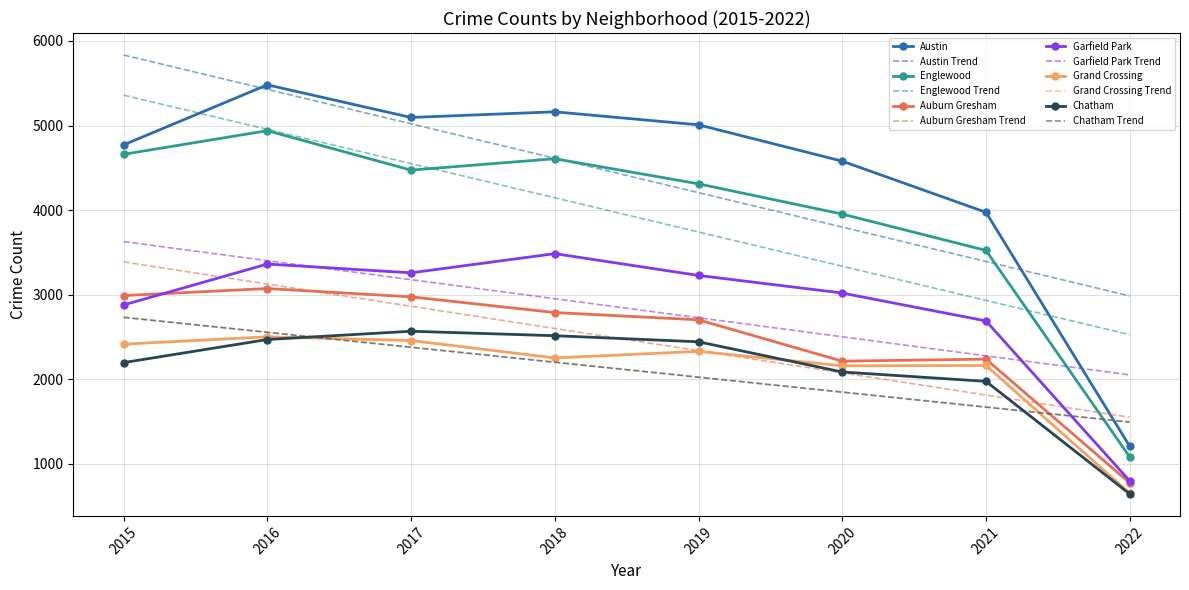

How many values in the Englewood series are below 4472?

4